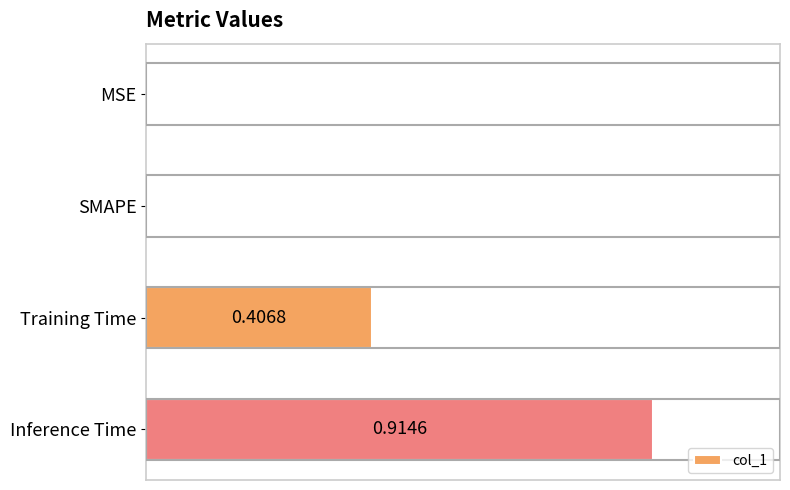

Are the bars grouped side by side (vs. stacked)?

No